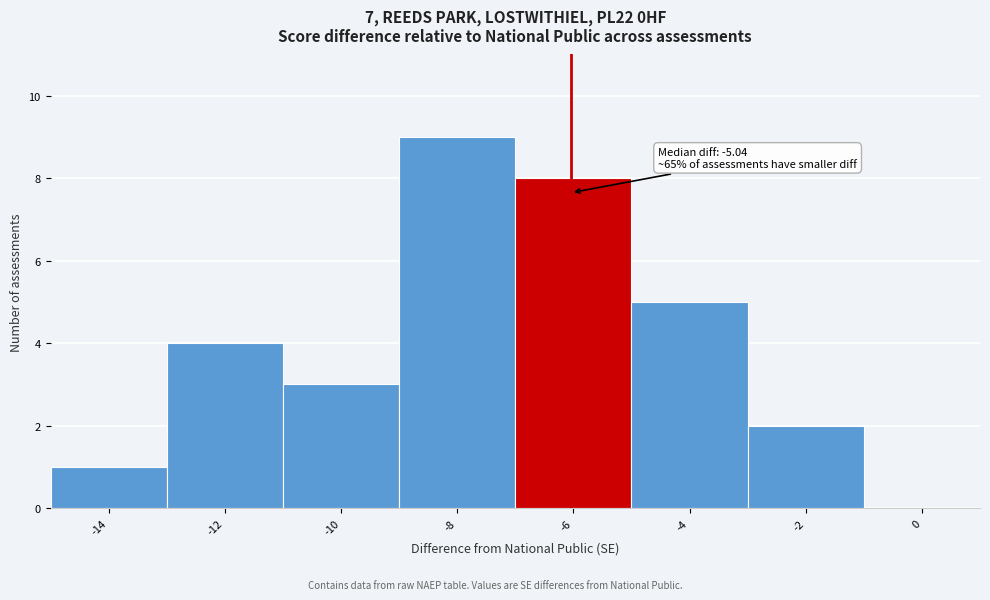

Reading left to right, what are all the values shown in this chart?

-14=1	-12=4	-10=3	-8=9	-6=8	-4=5	-2=2	0=0